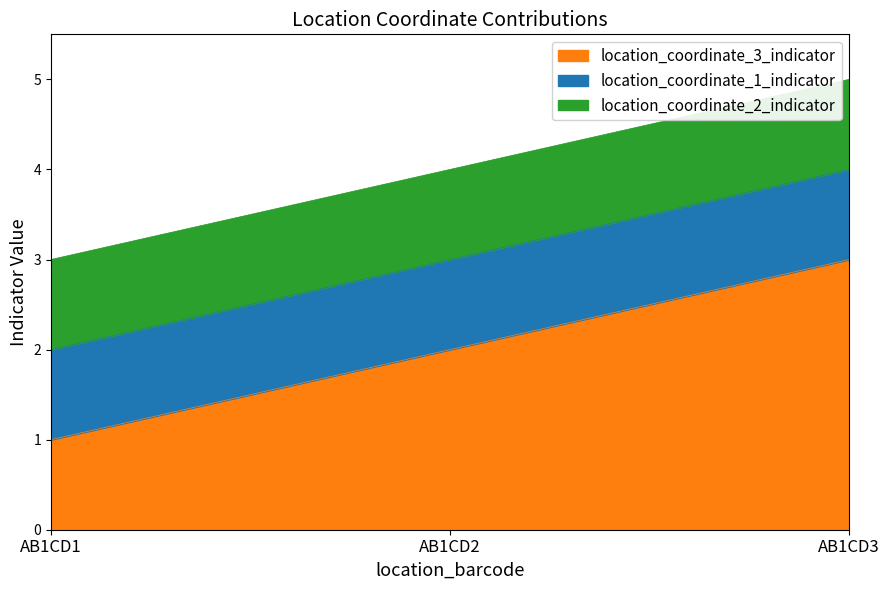

At which category does the chart reach its minimum across all series?

AB1CD1